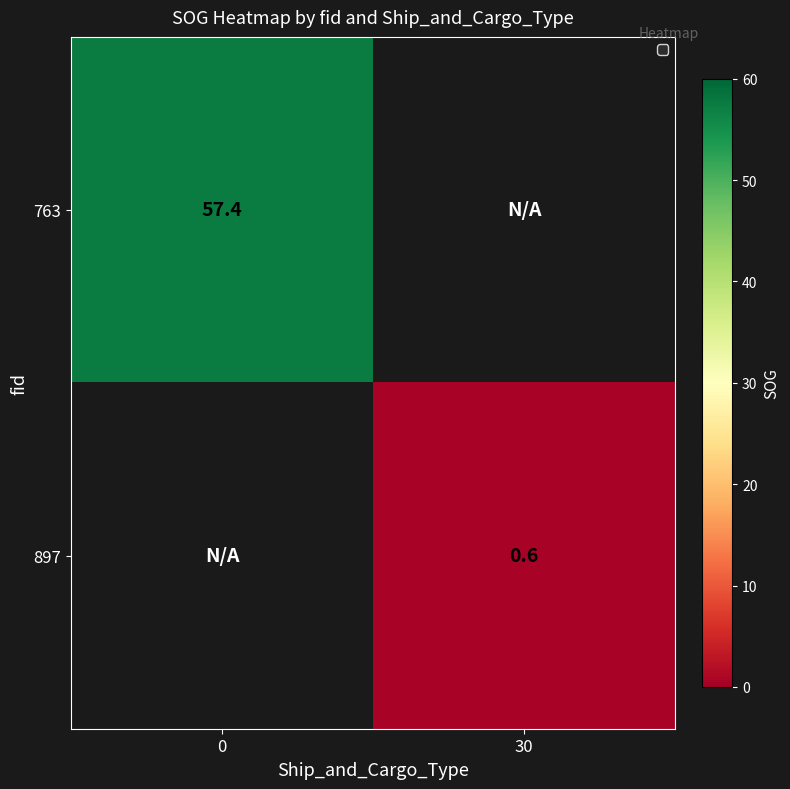

At which category does the chart reach its minimum across all series?

30